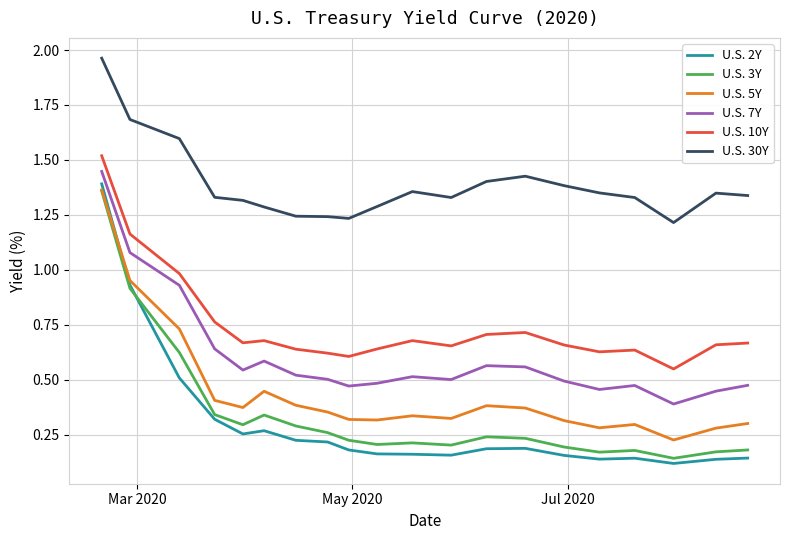

What are all the series names shown in the legend?

U.S. 2Y, U.S. 3Y, U.S. 5Y, U.S. 7Y, U.S. 10Y, U.S. 30Y